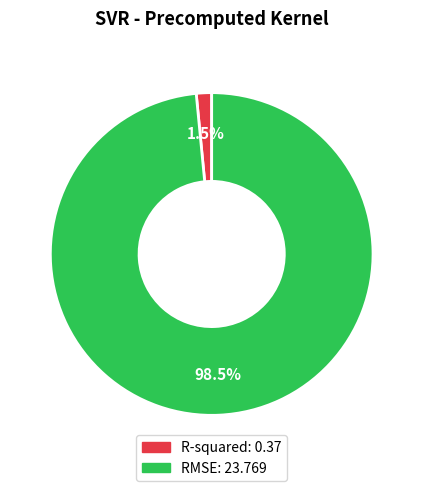

To the nearest percent, what is the difference between the largest and smallest slice percentages?

97%